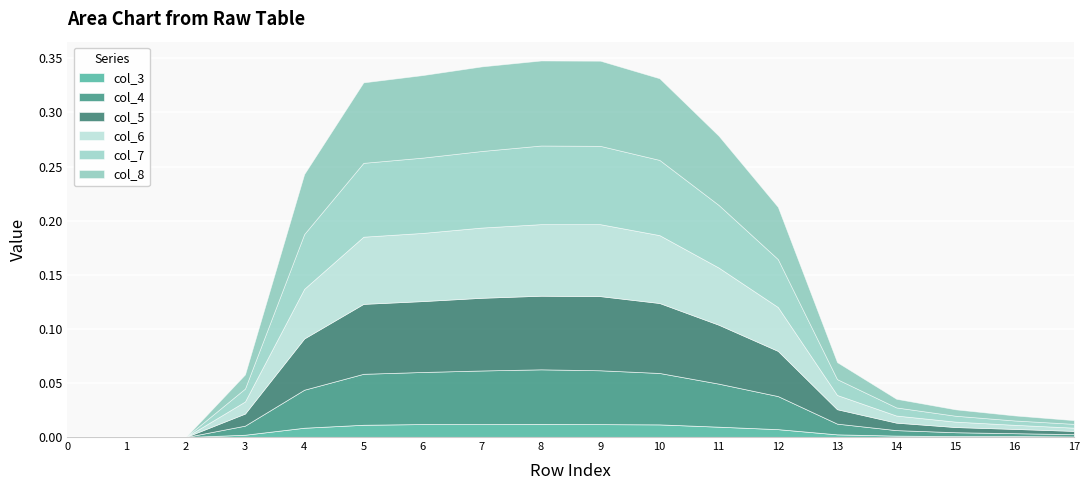

Which category has the highest value across all series?

9